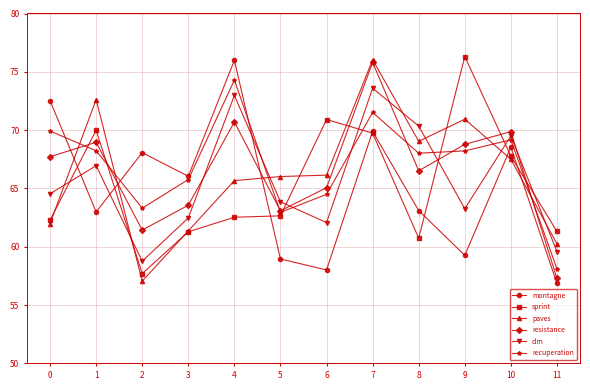

The value of montagne at 11 is 56.9. True or false?

True